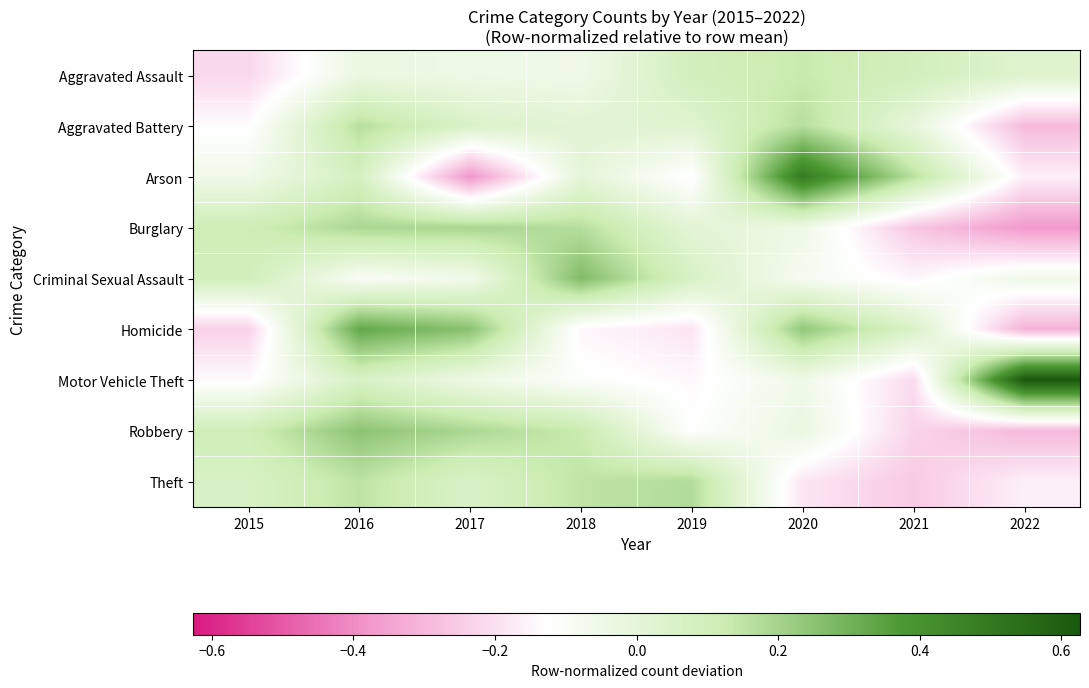

Which series changed the most between 2015 and 2018?

Criminal Sexual Assault